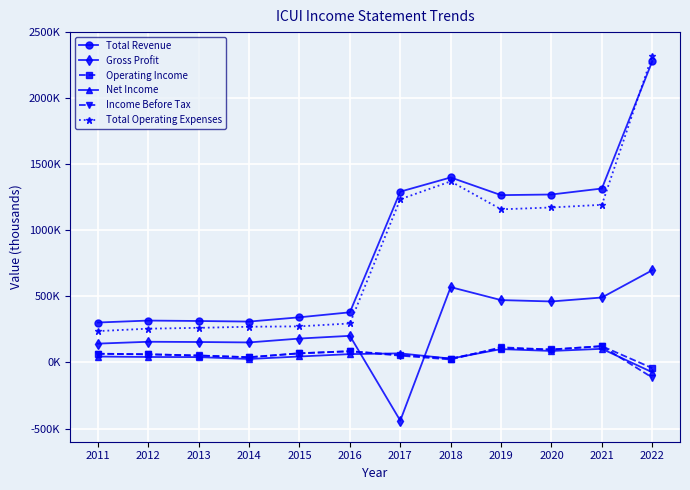

The Income Before Tax series shows 33977 at 2020. True or false?

False